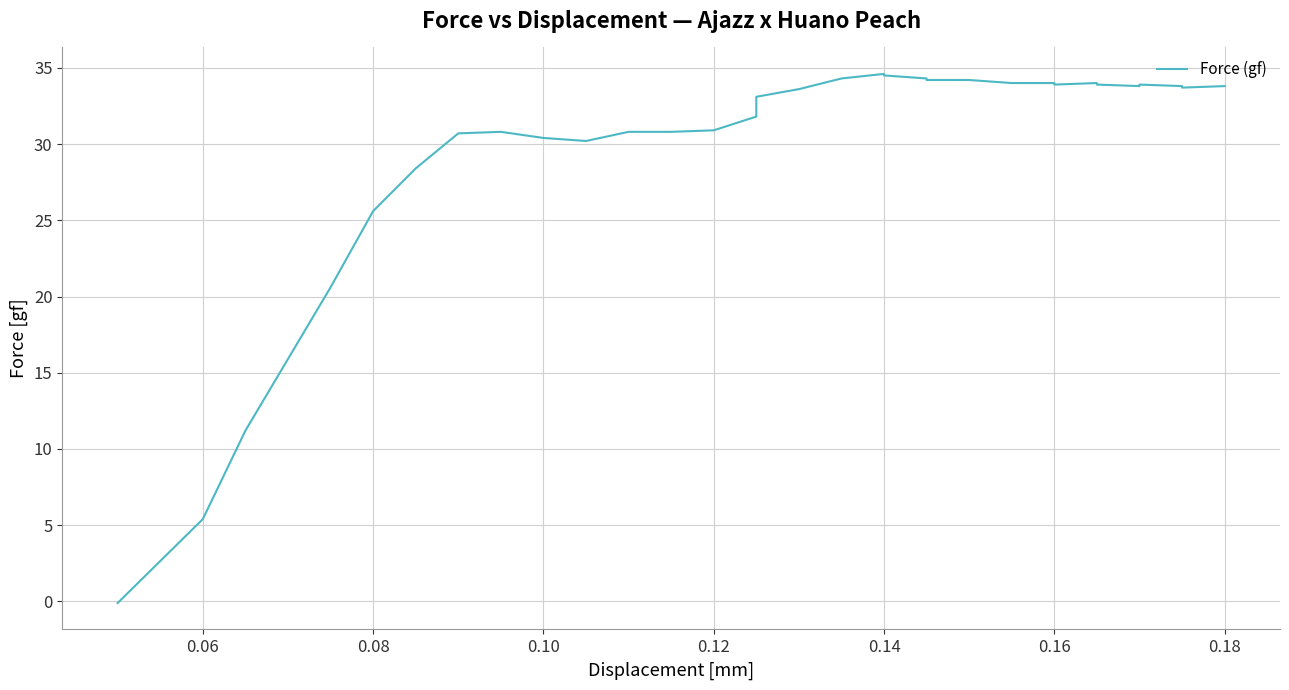

What is the difference between the maximum and minimum values?

34.7